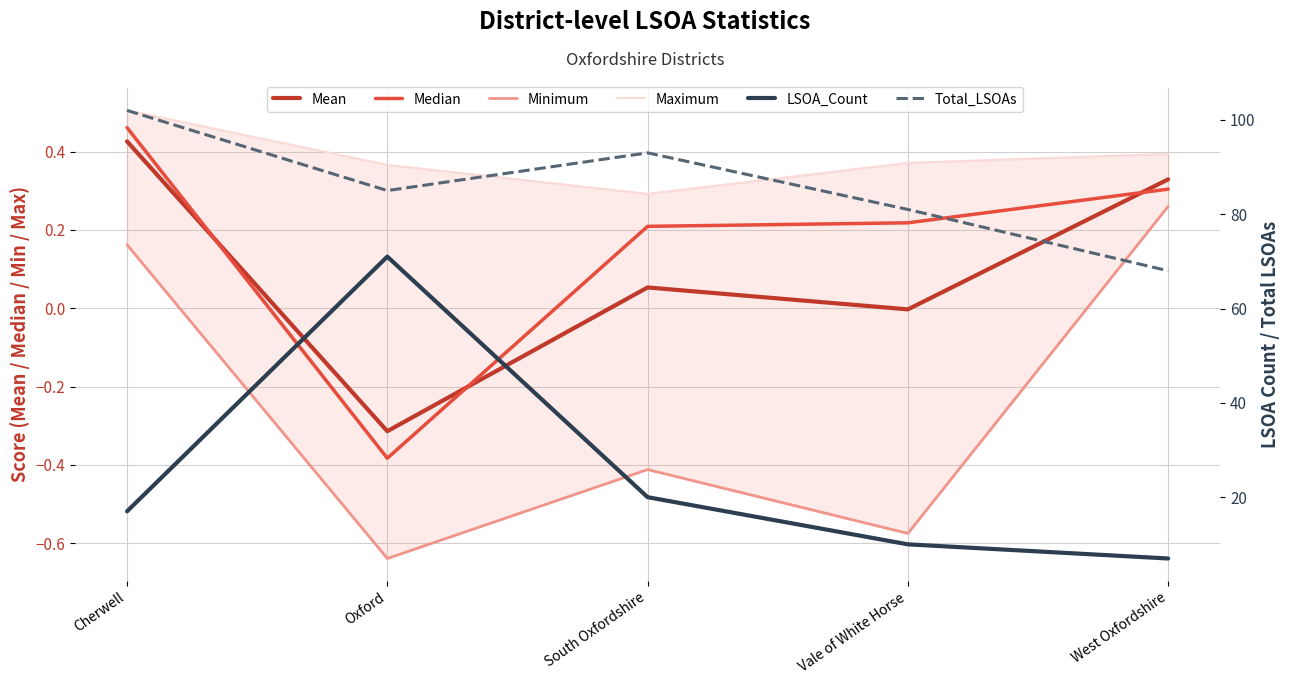

Reading left to right, what are all the values shown in this chart?

Mean: 0.4	-0.3	0.1	-0.0	0.3
Median: 0.5	-0.4	0.2	0.2	0.3
Minimum: 0.2	-0.6	-0.4	-0.6	0.3
Maximum: 0.5	0.4	0.3	0.4	0.4
LSOA_Count: 17.0	71.0	20.0	10.0	7.0
Total_LSOAs: 102.0	85.0	93.0	81.0	68.0